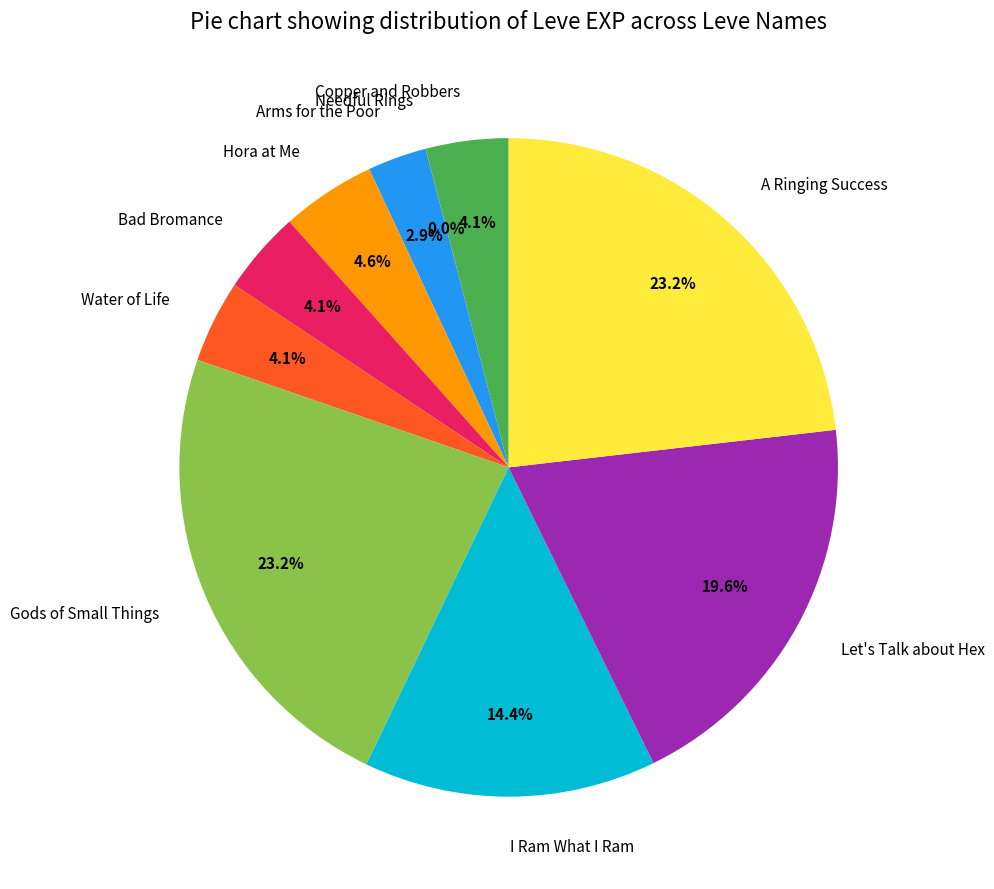

What percentage is the Let's Talk about Hex slice, to the nearest percent?

20%